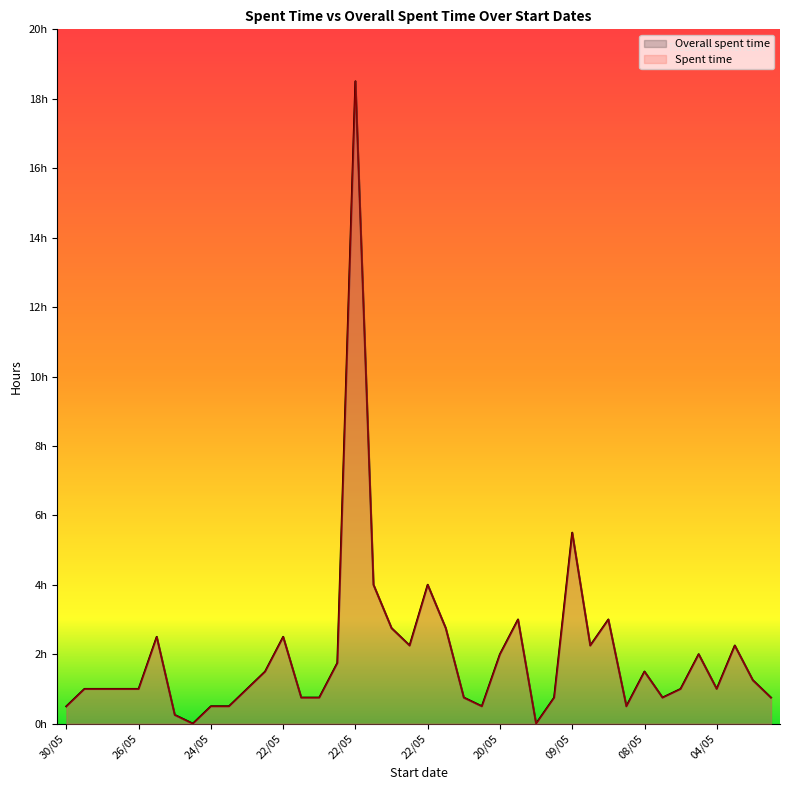

What is the maximum value for Overall spent time?

18.5